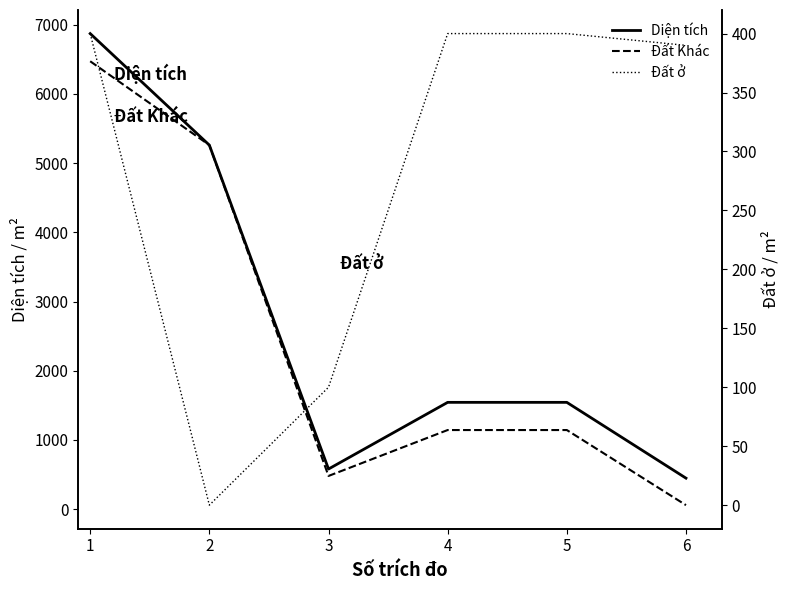

True or false: Đất ở and Diện tích cross at least once.

False